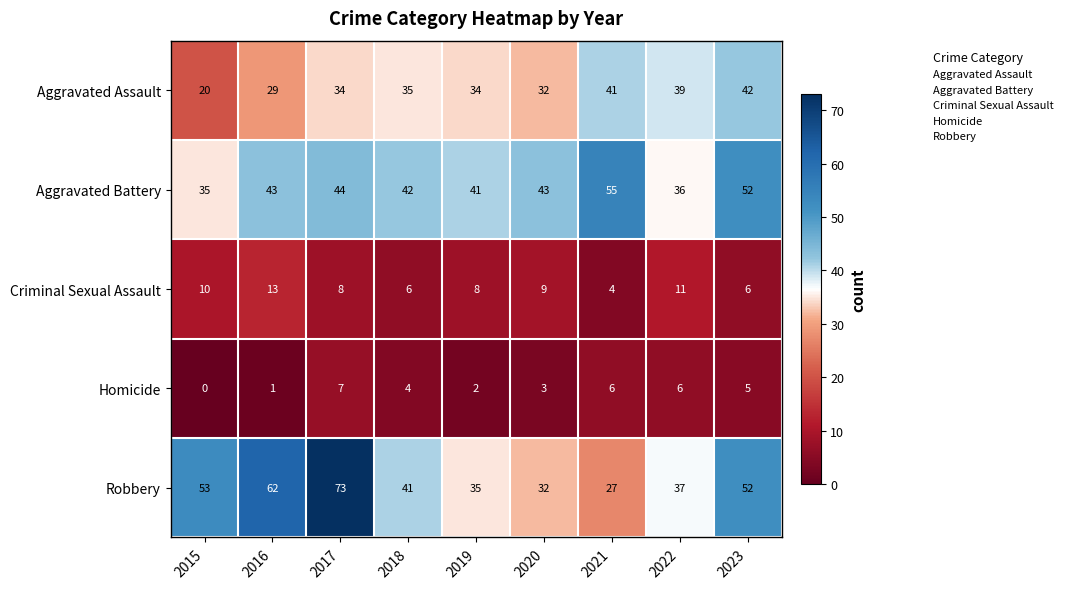

What is the difference between the Robbery values at 2017 and 2015?

20